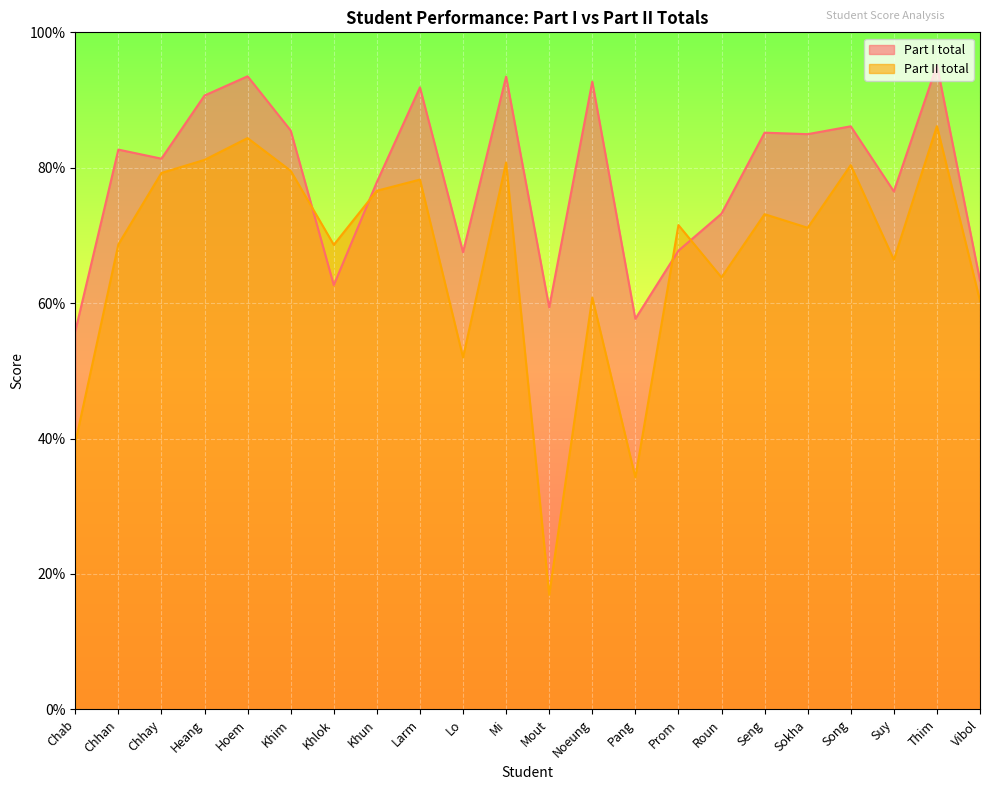

In Part I total, how many points are lower than both neighbors (excluding endpoints)?

7